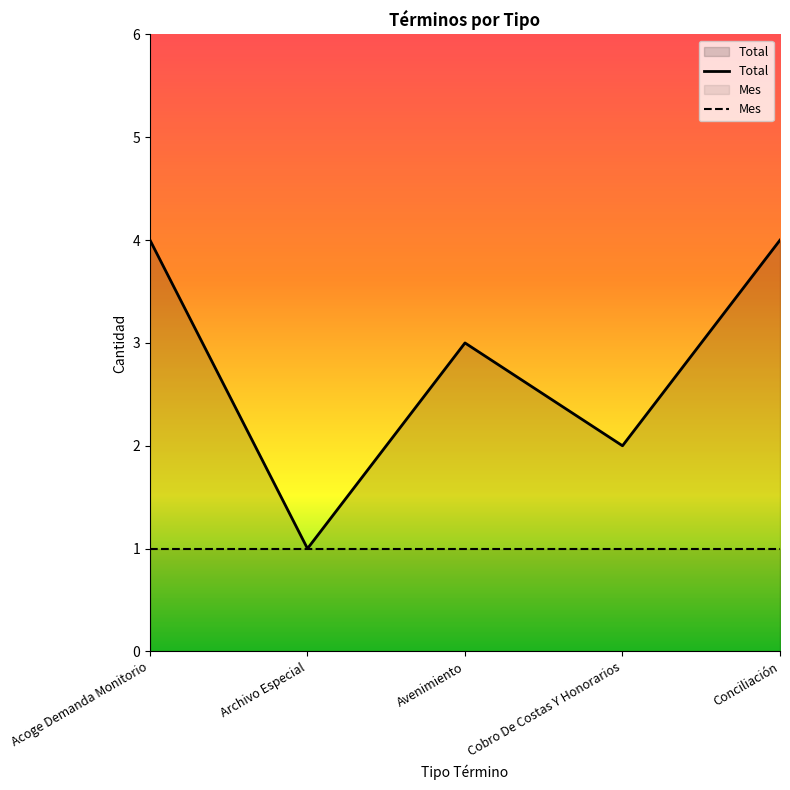

At which label does Total first exceed 3?

Acoge Demanda Monitorio